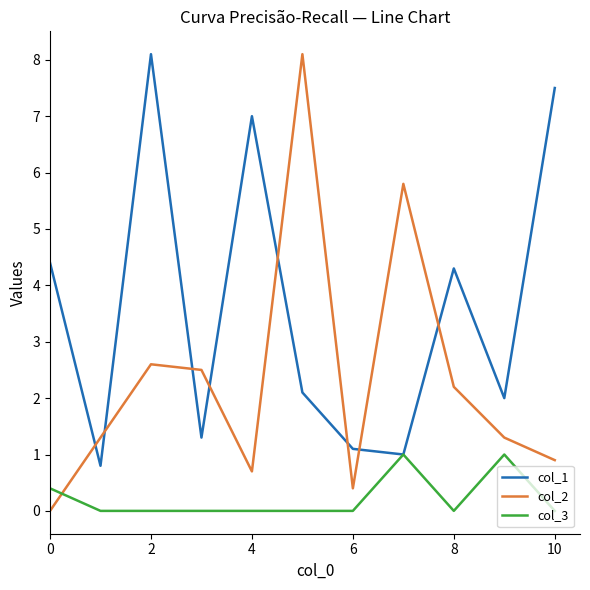

True or false: col_3 and col_2 intersect in this chart.

True